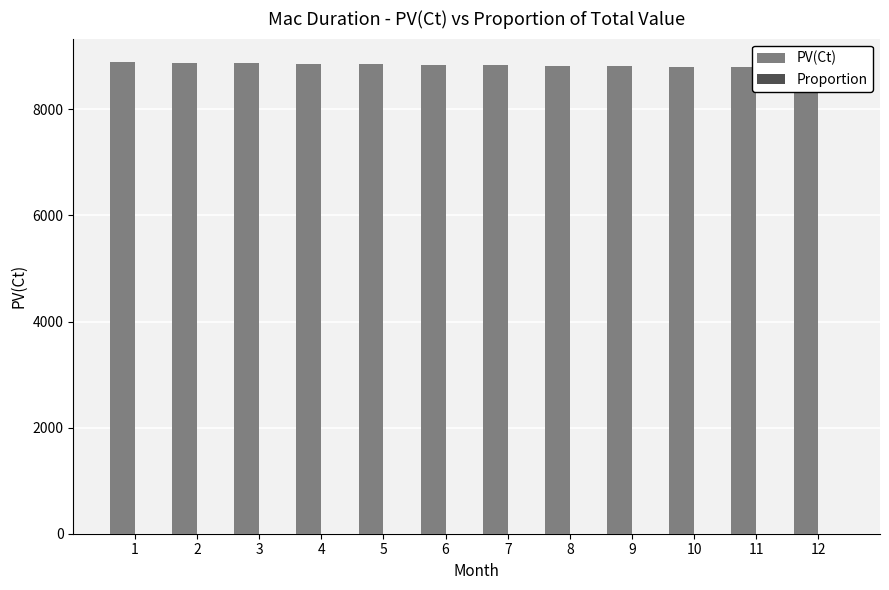

Where does the PV(Ct) series first go above 8842?

1